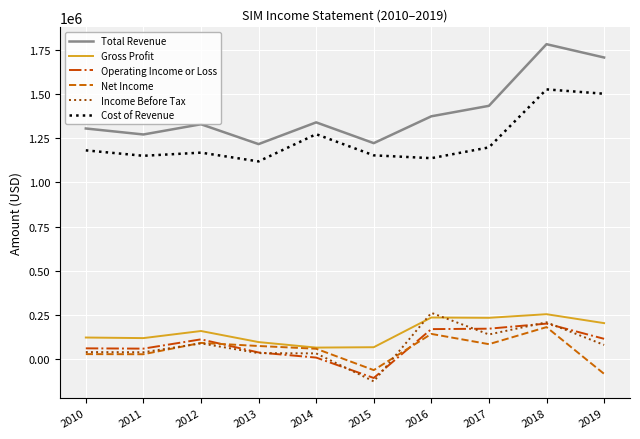

At how many categories does at least one series exceed 1115104?

10